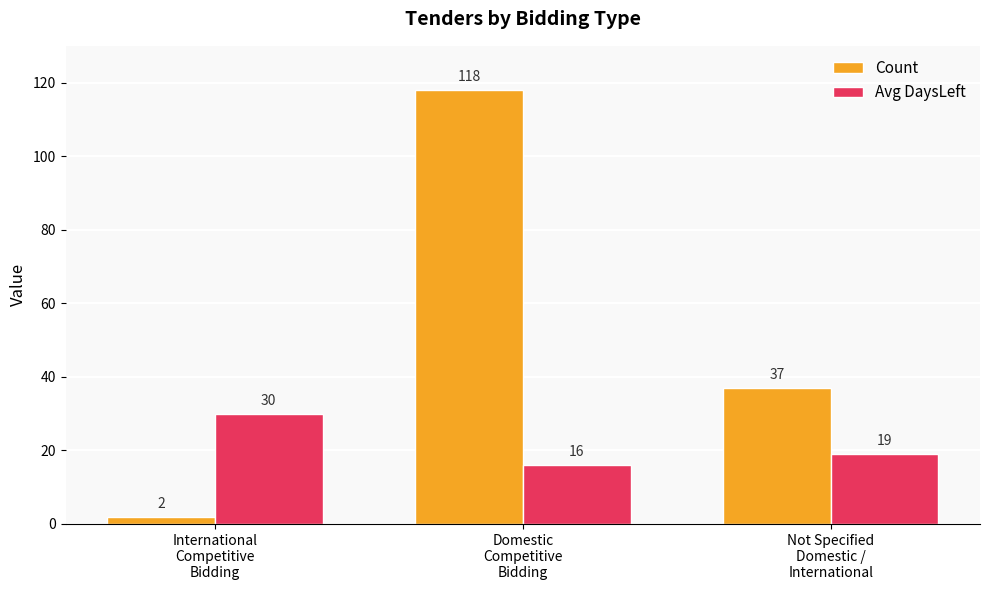

What is the average value of the Avg DaysLeft series?

22